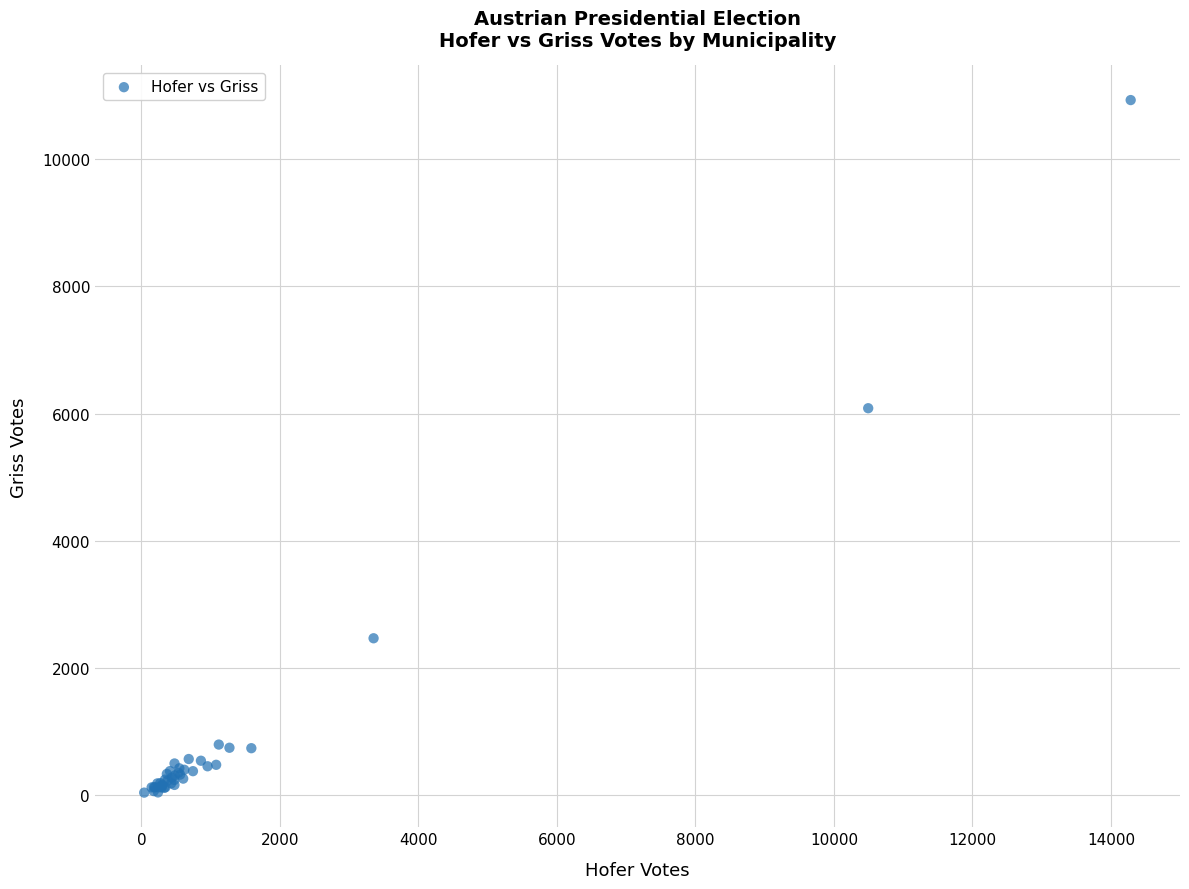

What Y value in the scatter plot is closest to 5484?

6083